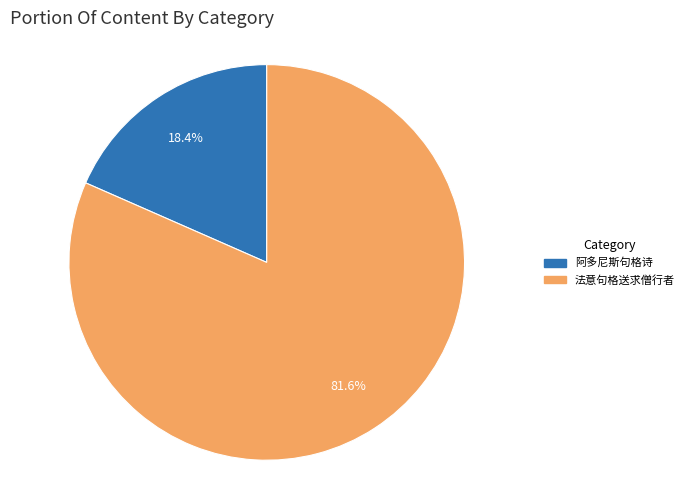

Is there a majority slice in this chart?

Yes